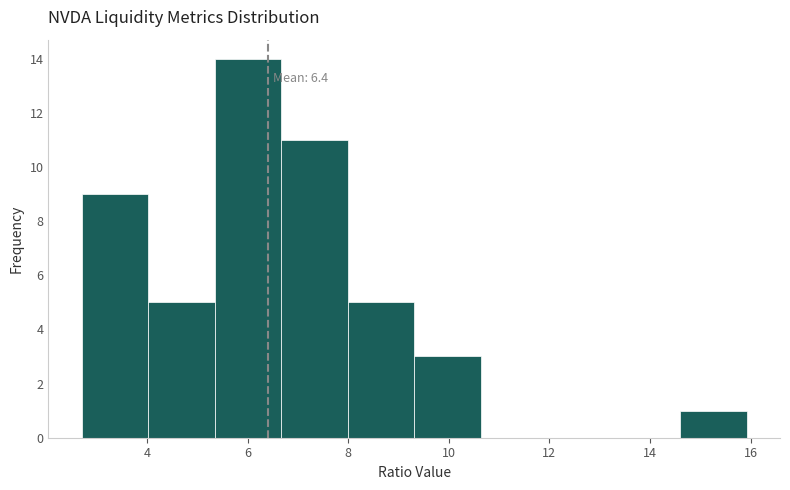

Over which range of the x-axis is the bar tallest?

5.4 to 6.6